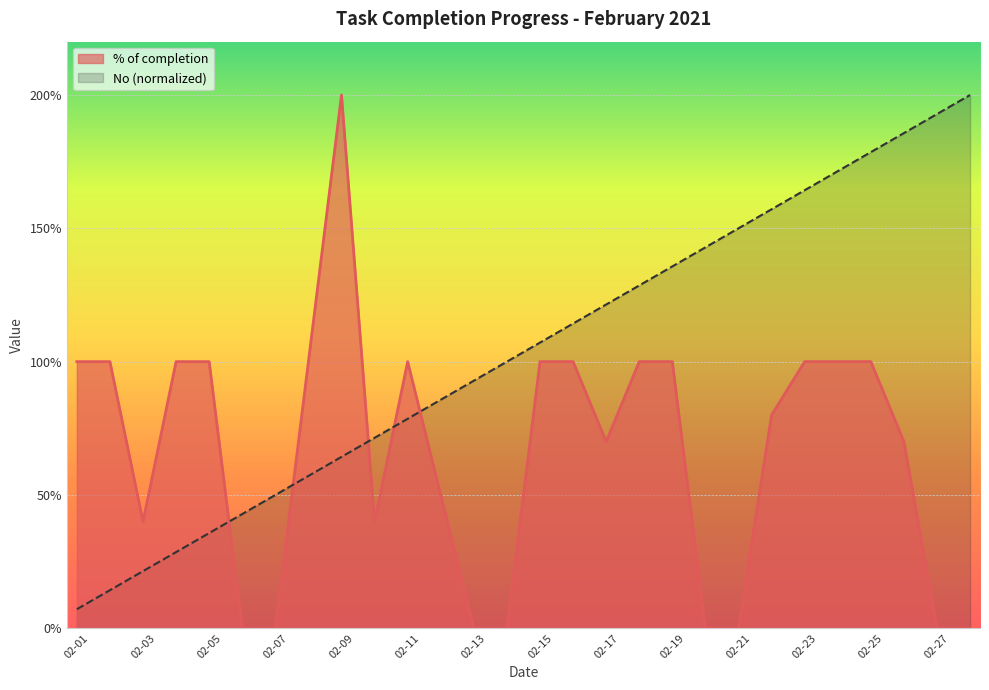

The % of completion series shows 0.0 at 2021-02-14. True or false?

True